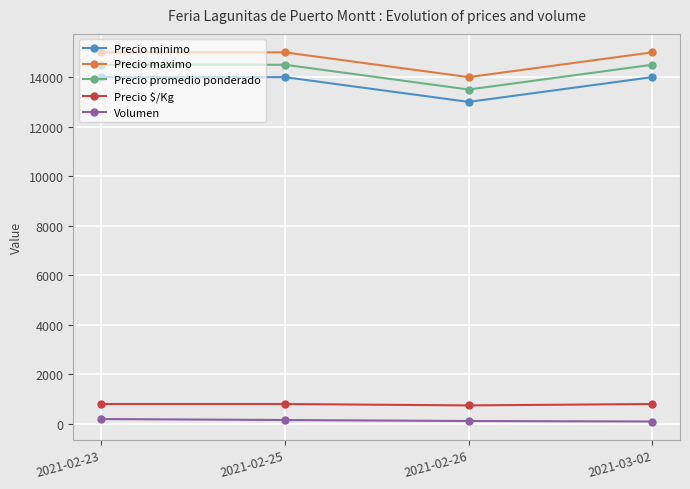

True or false: Precio maximo has a value of 24003 at 2021-02-25.

False